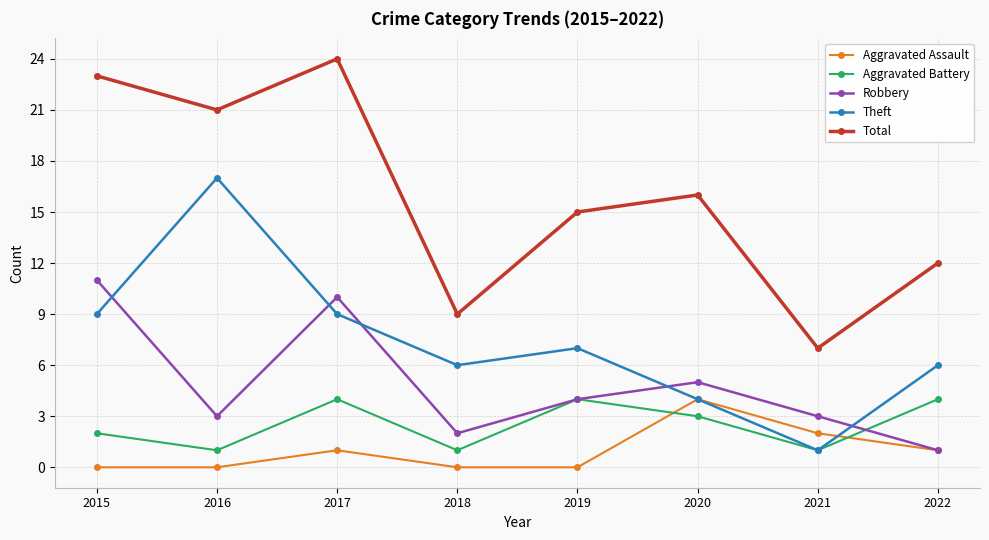

True or false: Aggravated Battery and Total cross at least once.

False